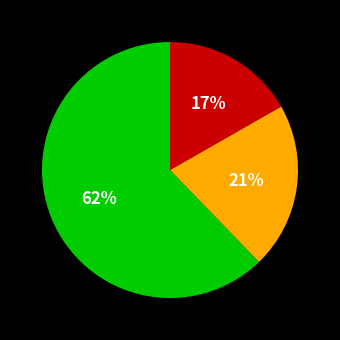

Is there a majority slice in this chart?

Yes